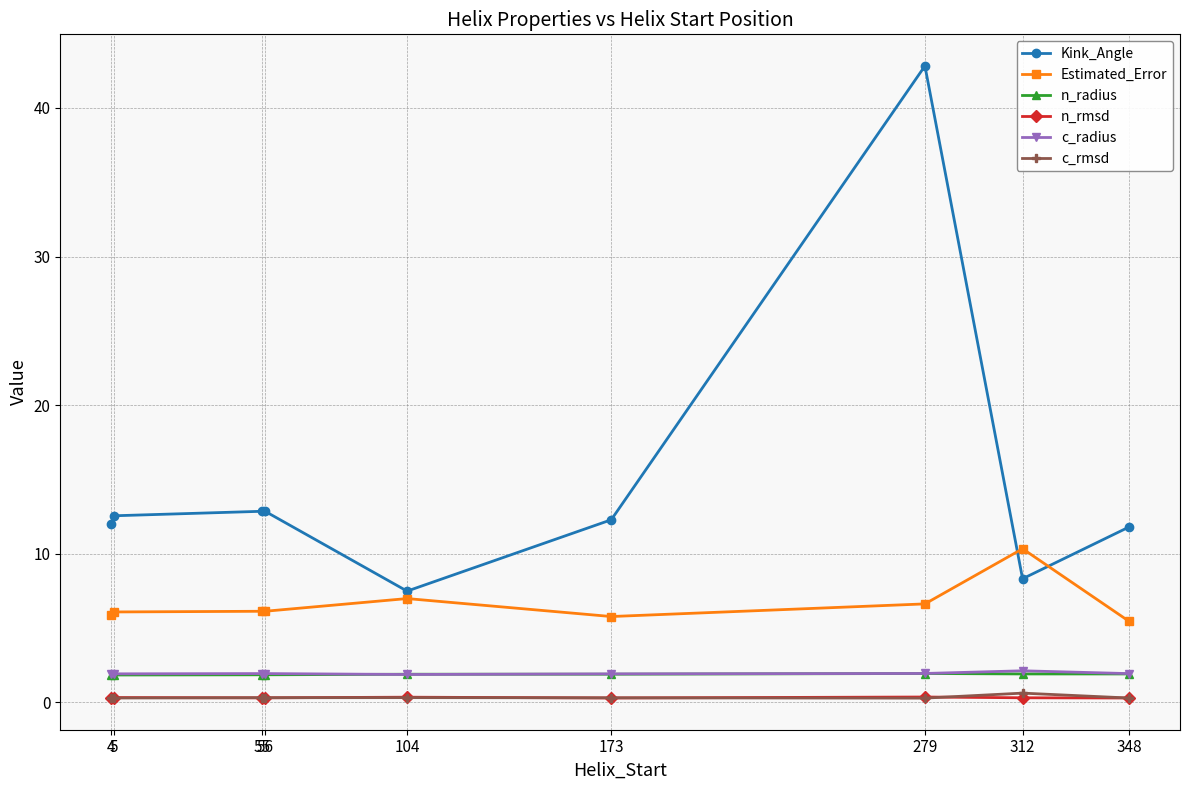

What are all the series names shown in the legend?

Kink_Angle, Estimated_Error, n_radius, n_rmsd, c_radius, c_rmsd